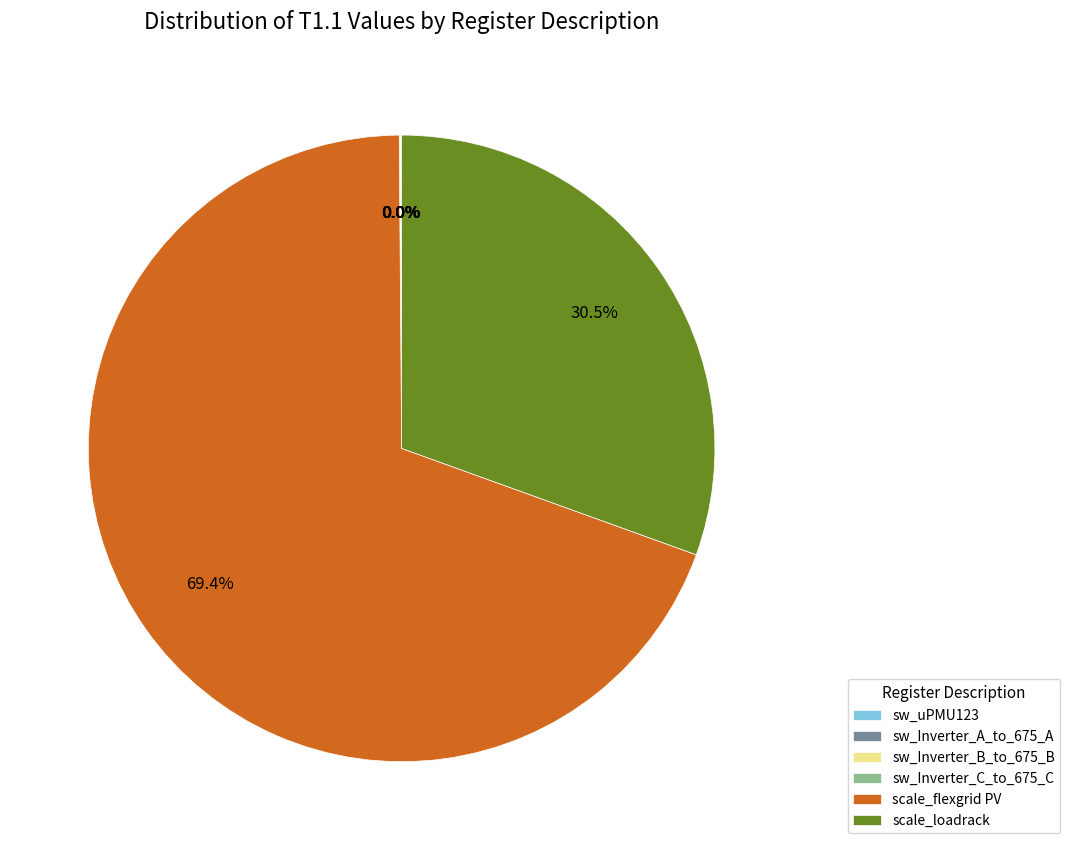

Which slice is the largest?

scale_flexgrid PV